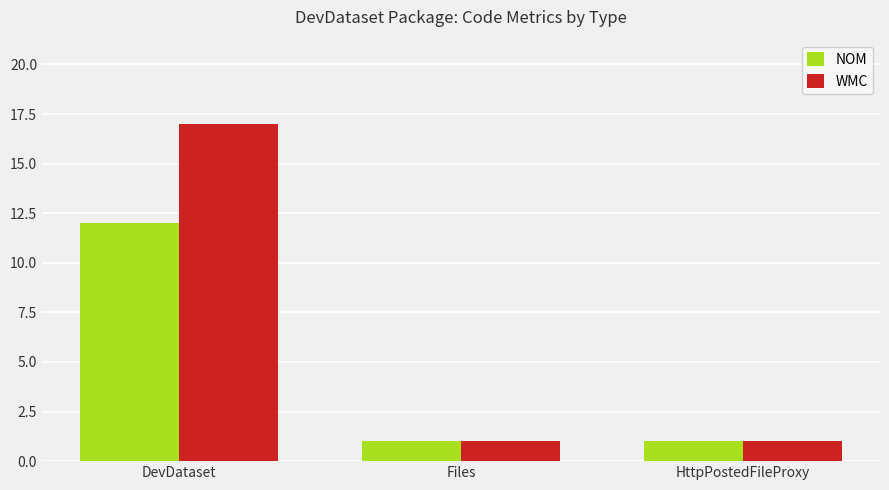

What is the sum of the WMC values at DevDataset and HttpPostedFileProxy?

18